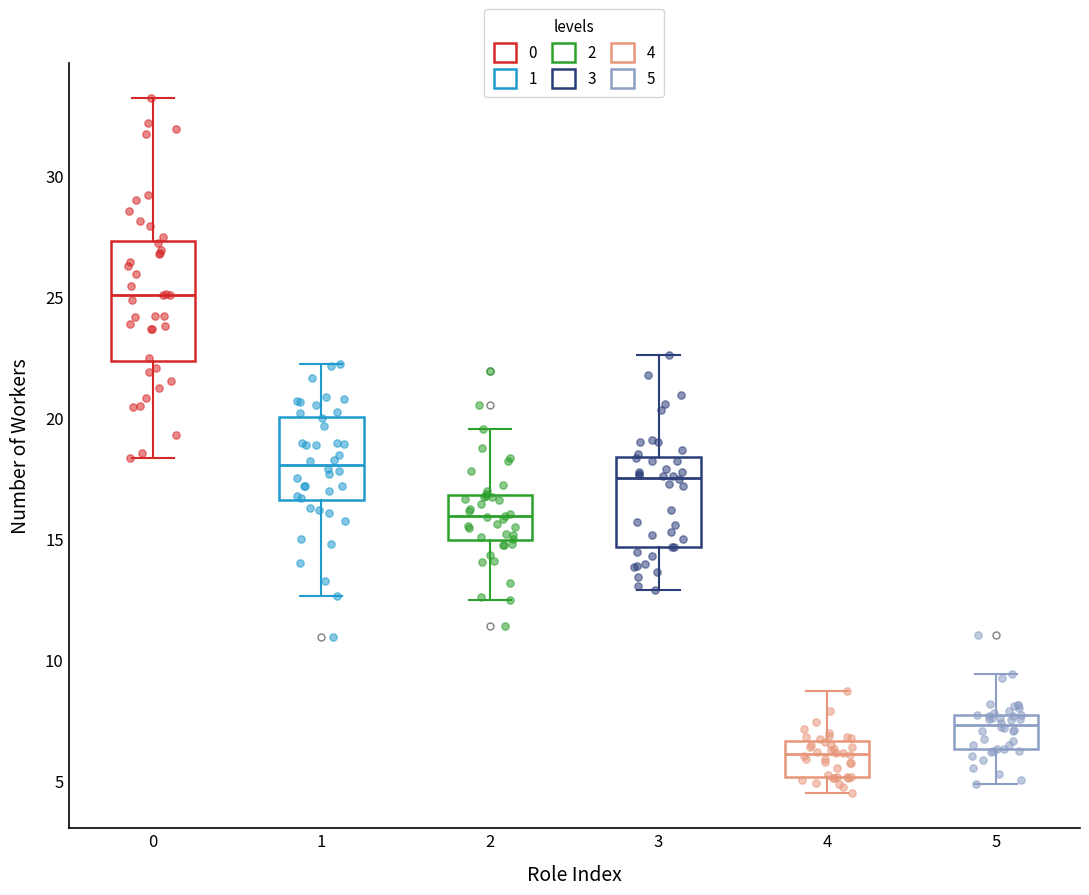

Where is the upper edge of the box at x = 1 on the y-axis? The values are not printed on the chart, so give them approximately, as read against the axis.

20.0